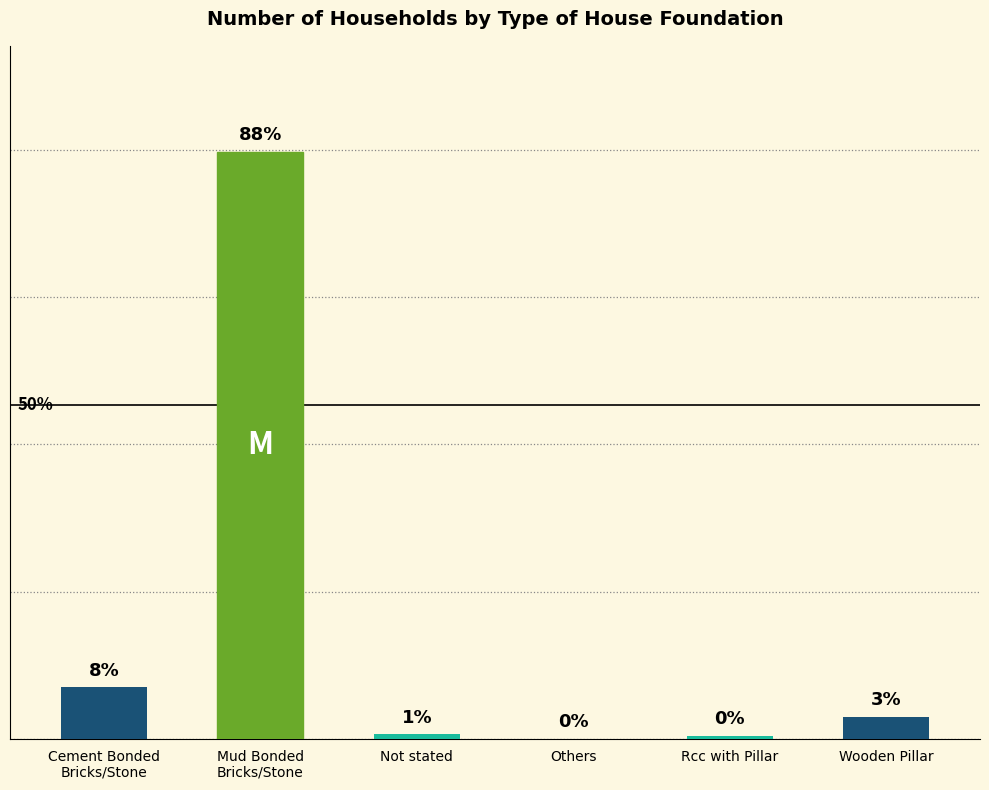

The chart shows a value of 1 at Rcc with Pillar. True or false?

False